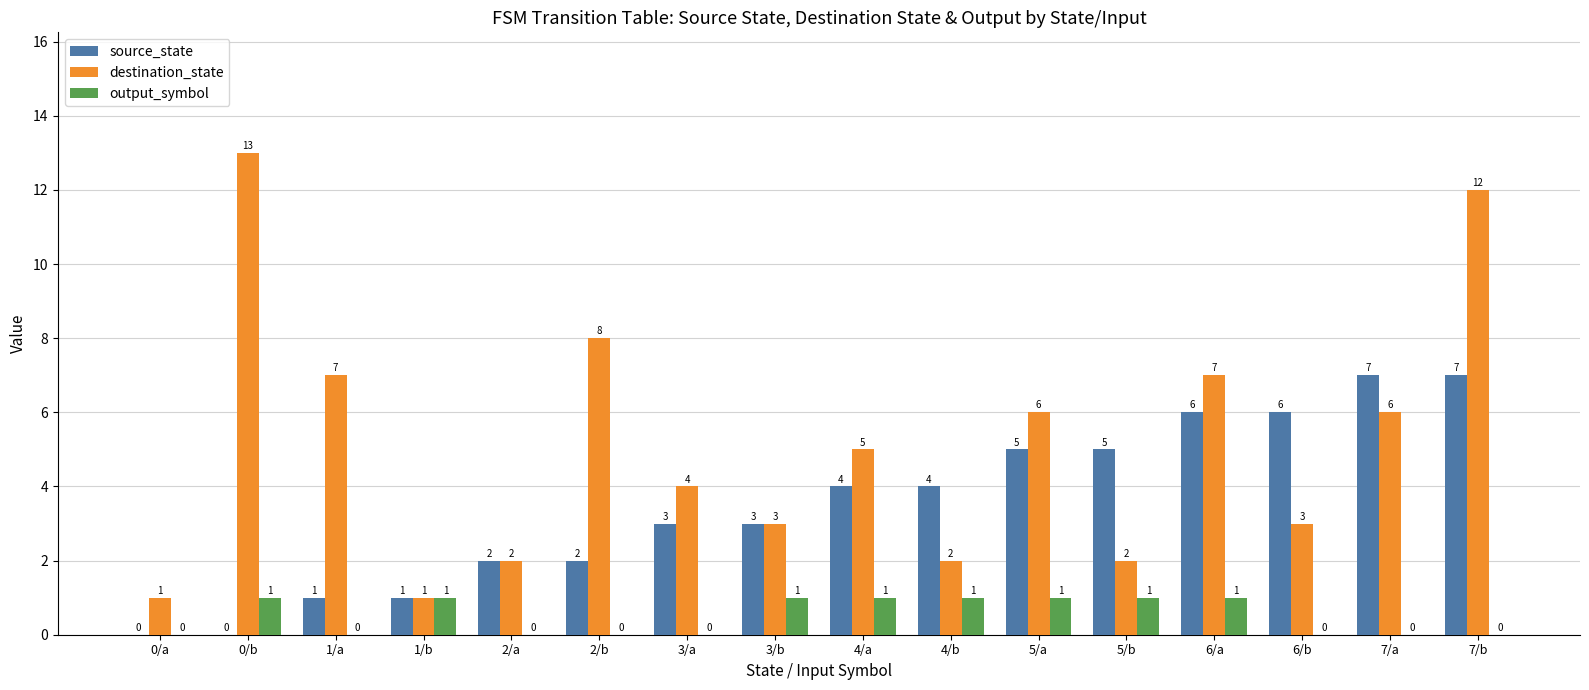

What is the maximum value shown in the chart?

13